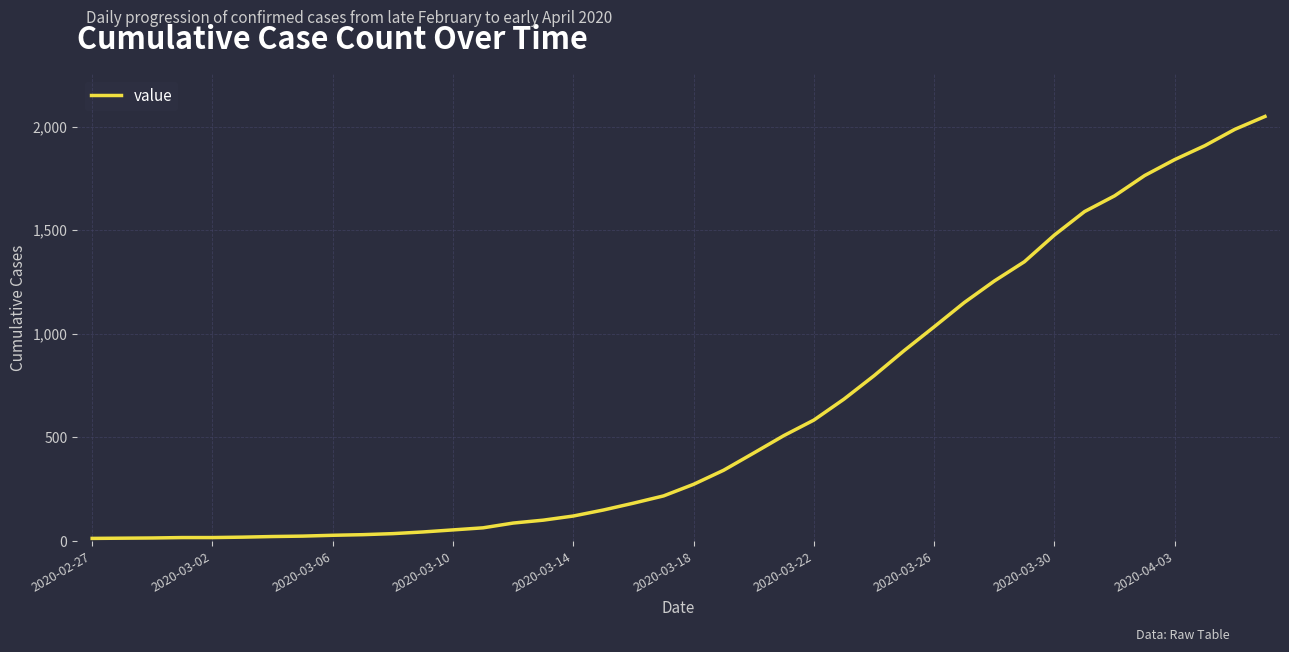

What is the greatest value displayed?

2049